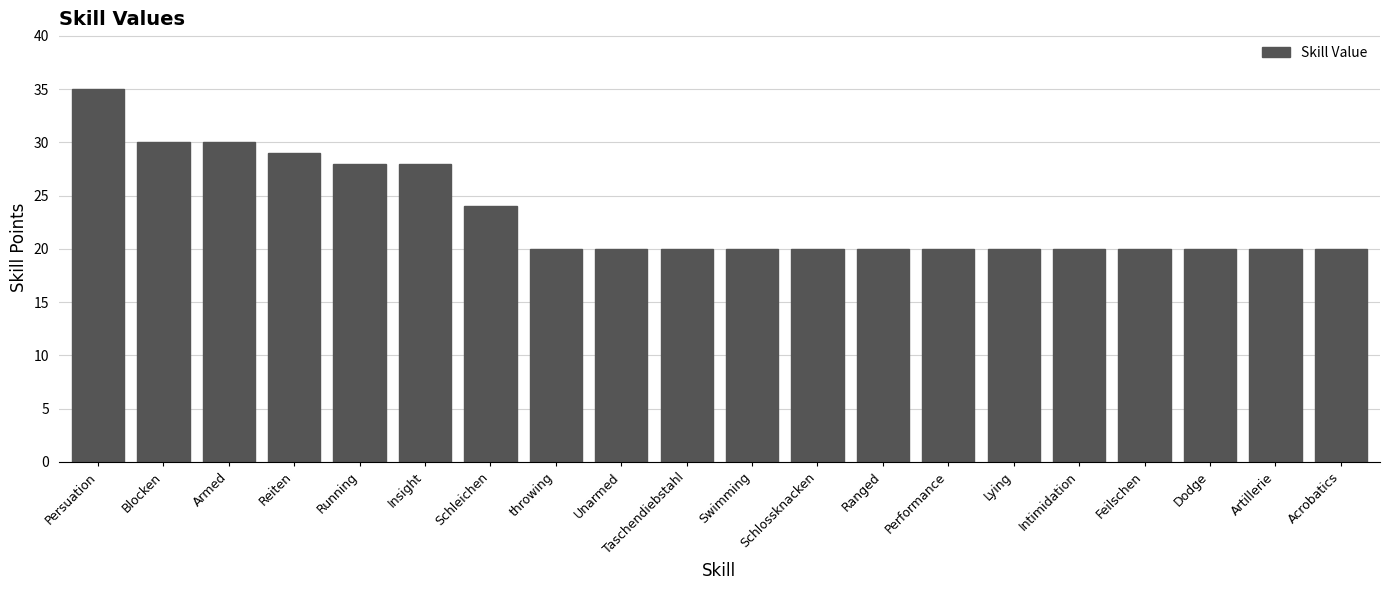

The value at throwing is 20. True or false?

True